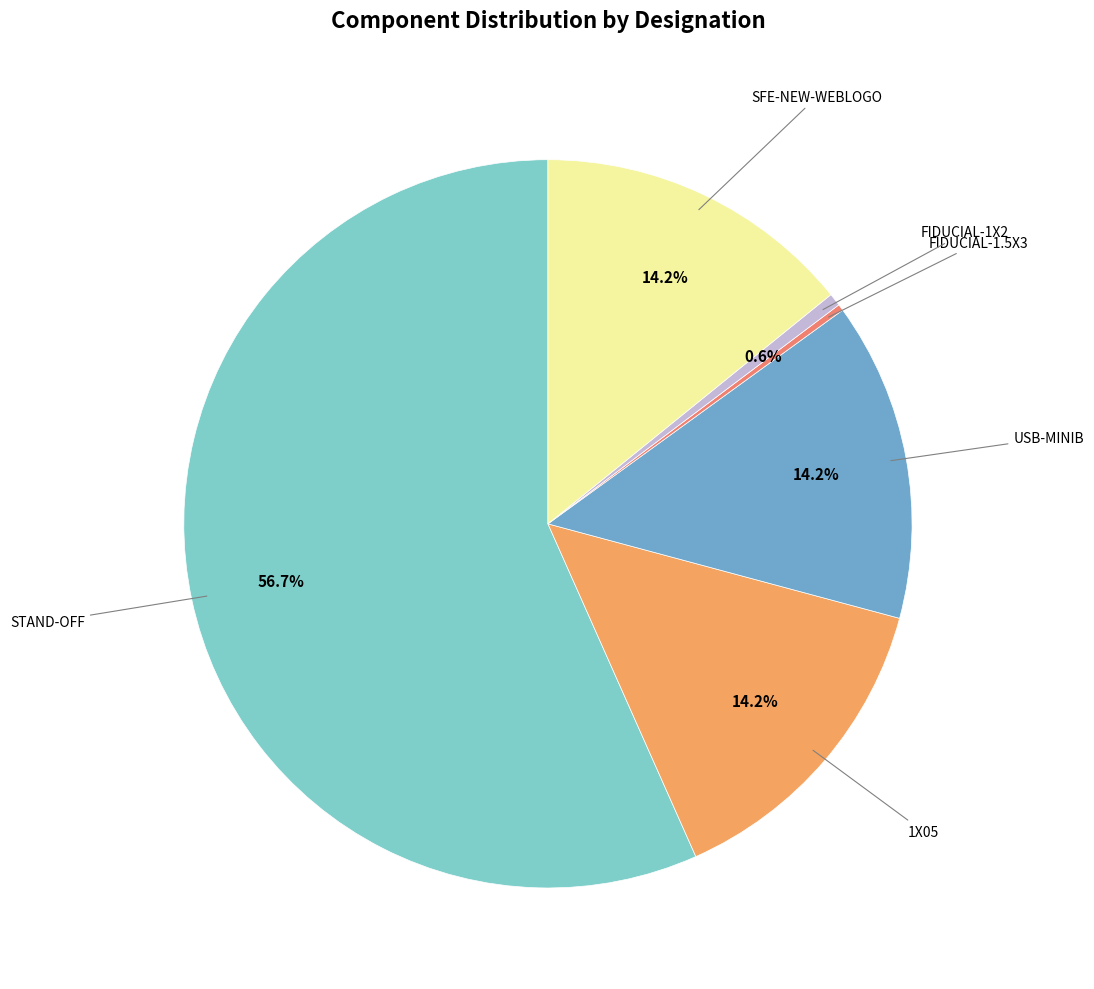

To the nearest percent, what is the average slice percentage?

17%